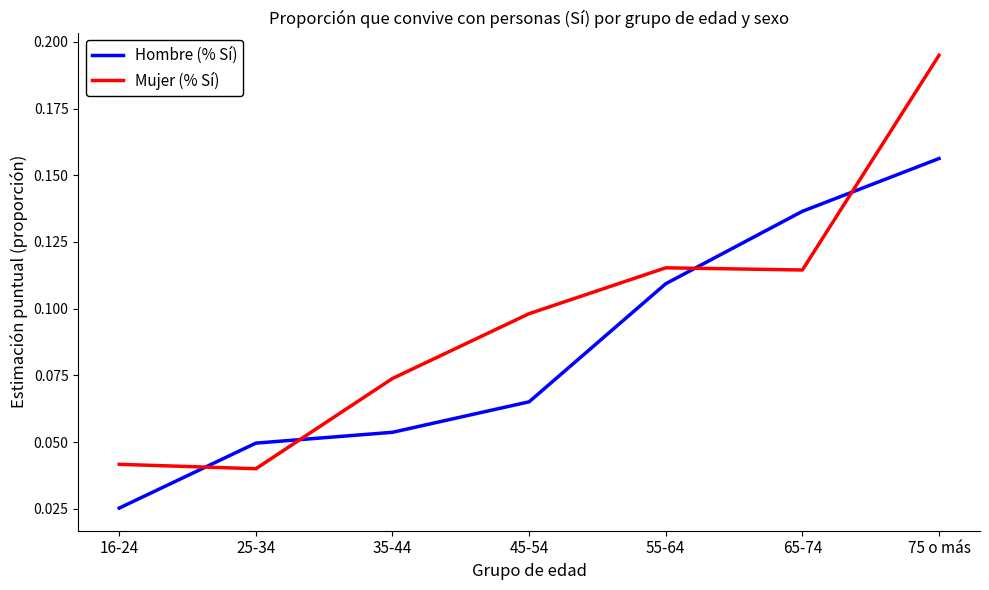

What are all the series names shown in the legend?

Hombre (% Sí), Mujer (% Sí)